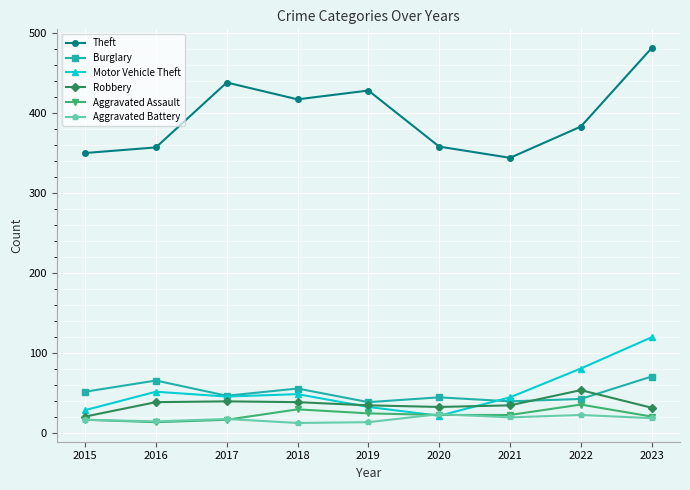

What is the difference between the highest and lowest values at 2016?

343